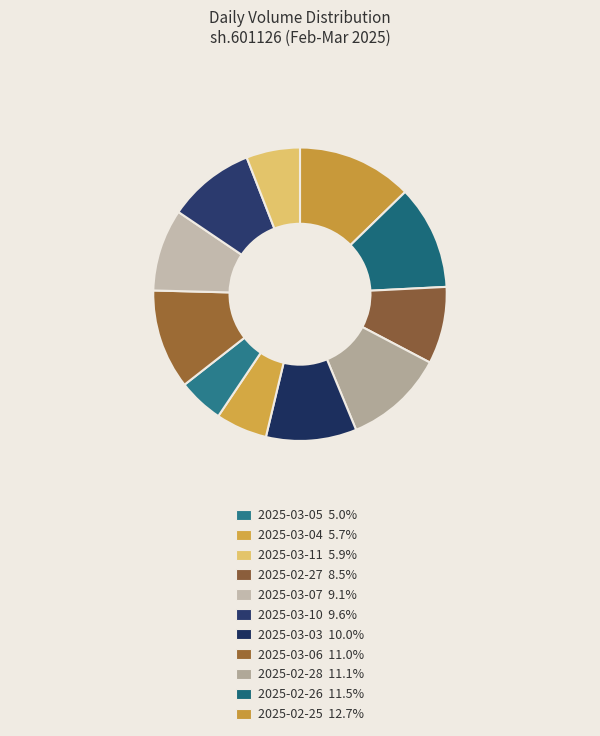

How many slices are in this pie chart?

11